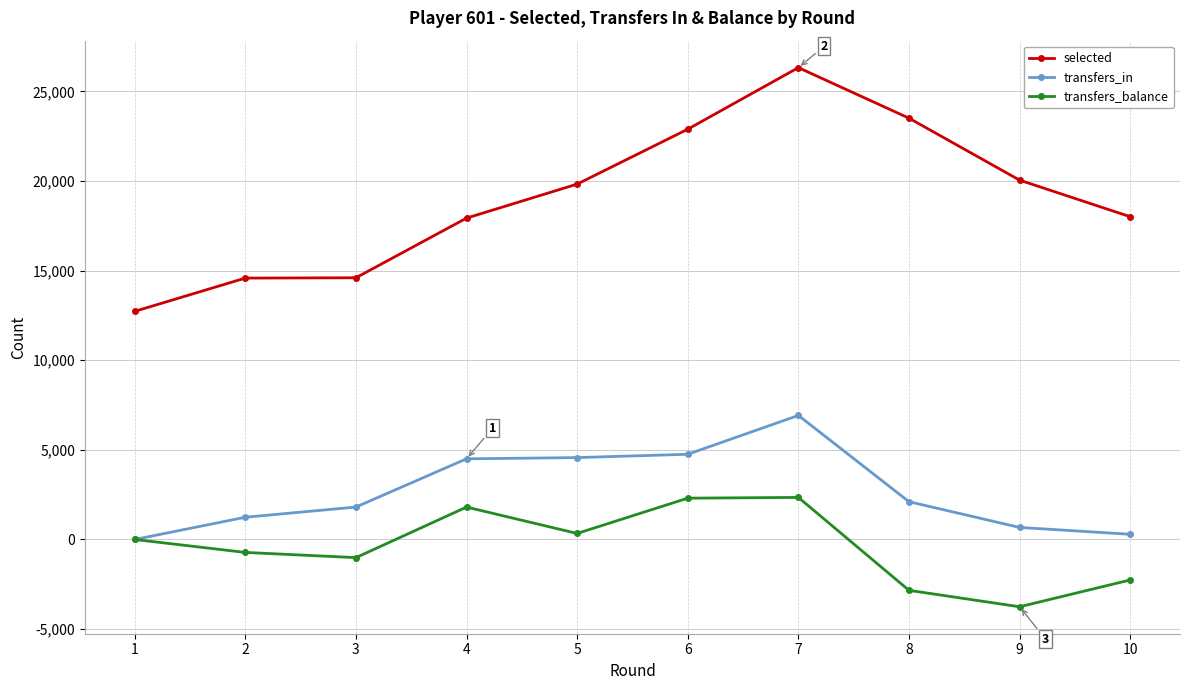

What is the difference between the selected values at 5 and 7?

6498